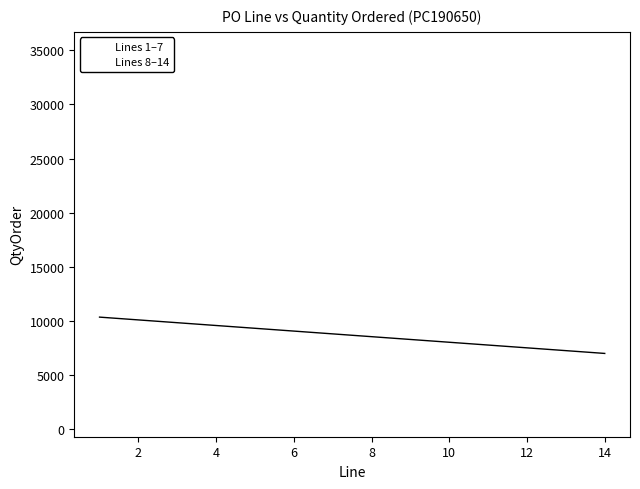

Which series contains the lowest Y value?

Lines 8–14